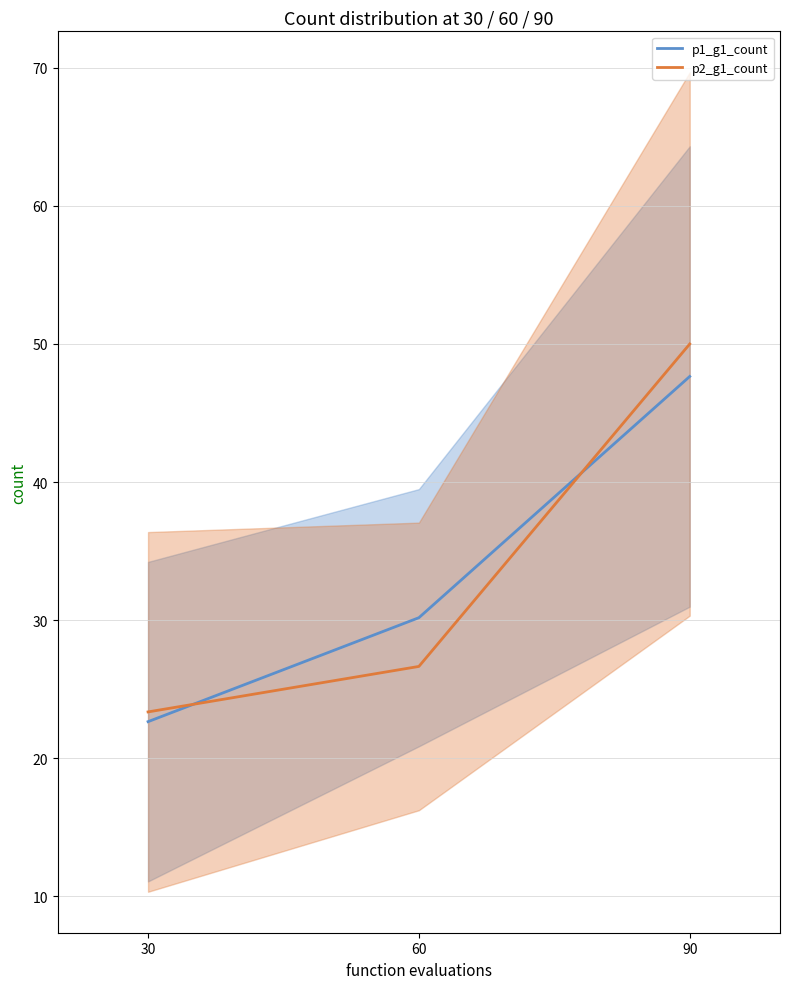

The p2_g1_count series shows 23.4 at 30. True or false?

True